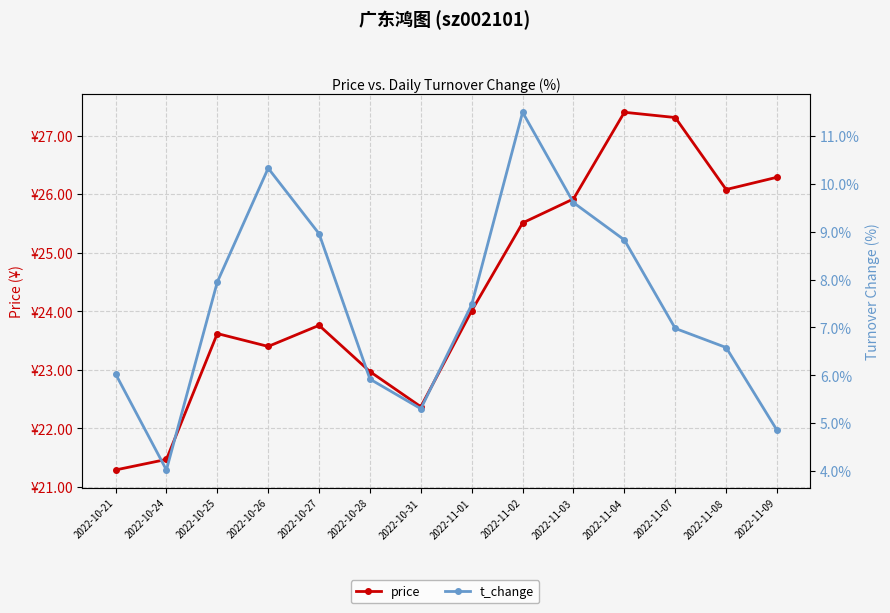

The value of t_change at 2022-11-01 is 7.5. True or false?

True